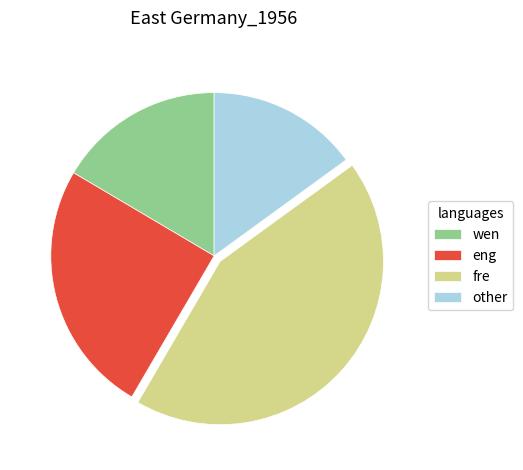

Which category has the biggest portion of the pie?

fre